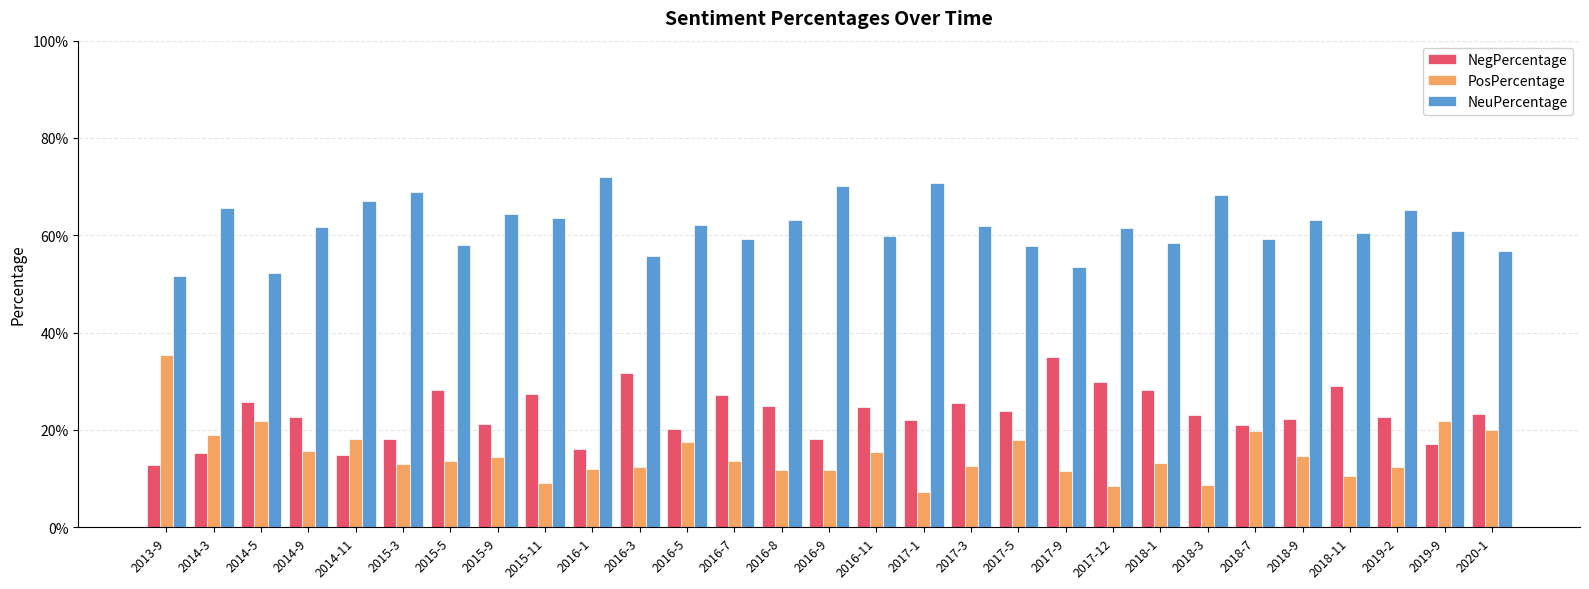

What are all the series names shown in the legend?

NegPercentage, PosPercentage, NeuPercentage